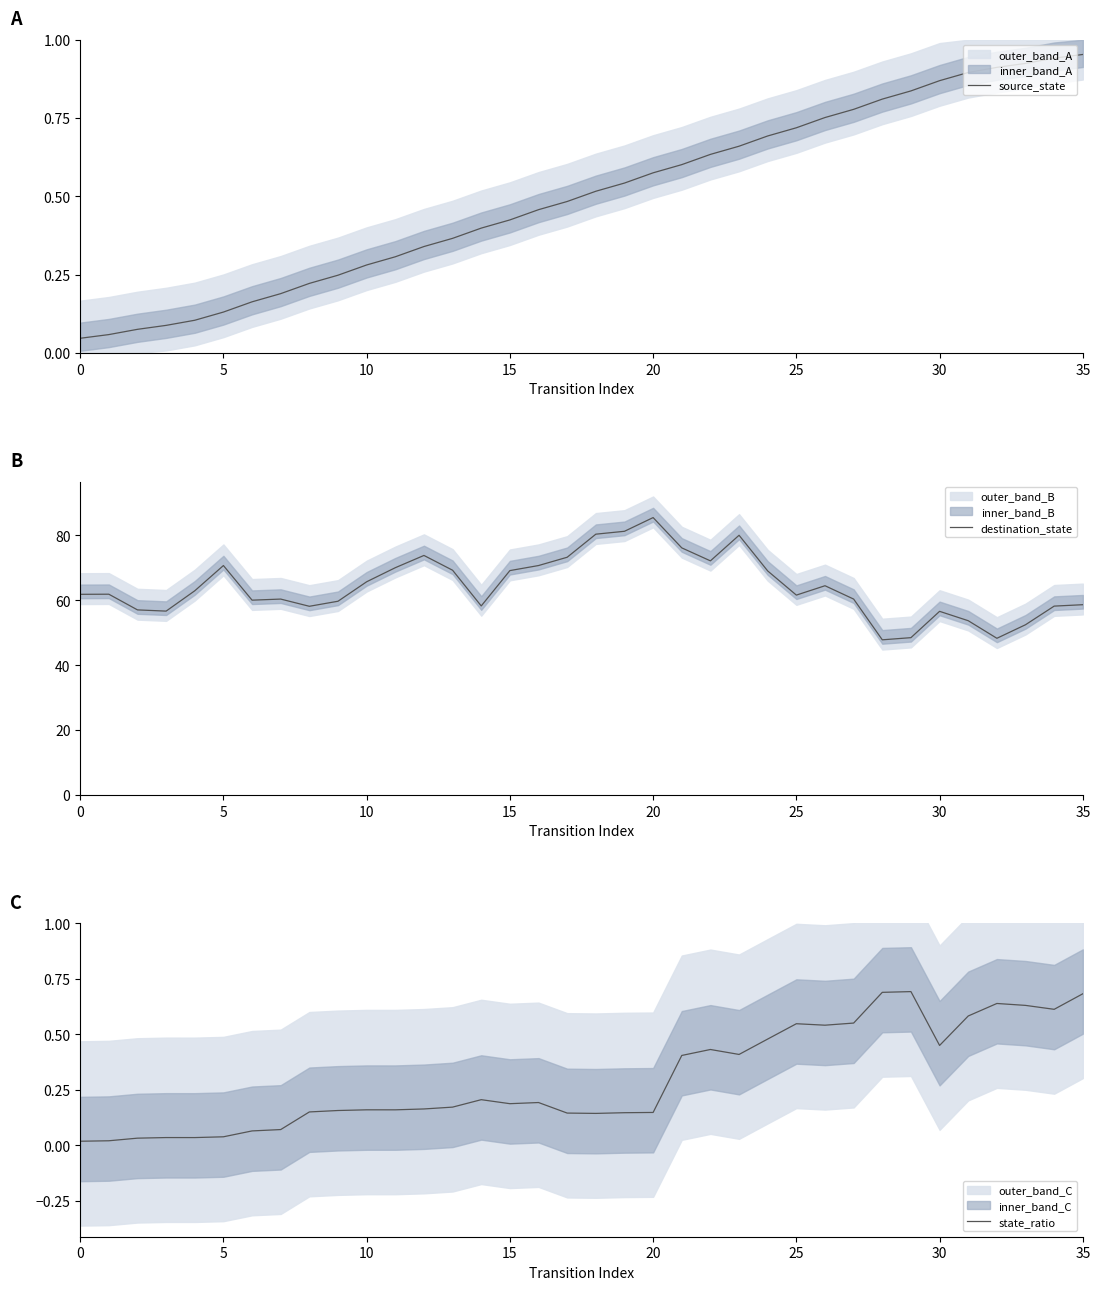

What is the value of the source_state point at the 28th from the left?

0.8